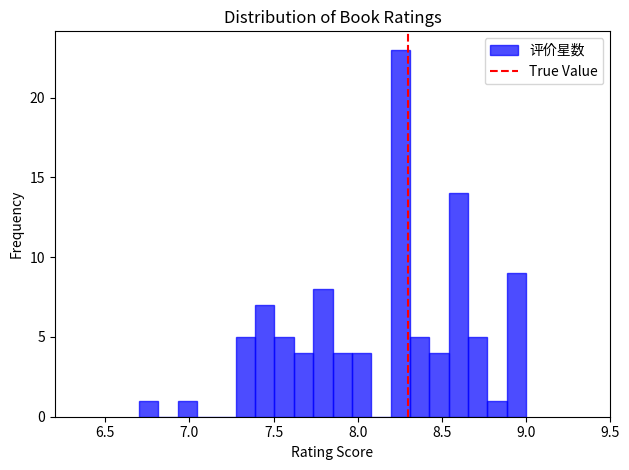

Around what value on the x-axis is the tallest bar? Give the approximate position of its centre, as read against the axis.

8.25